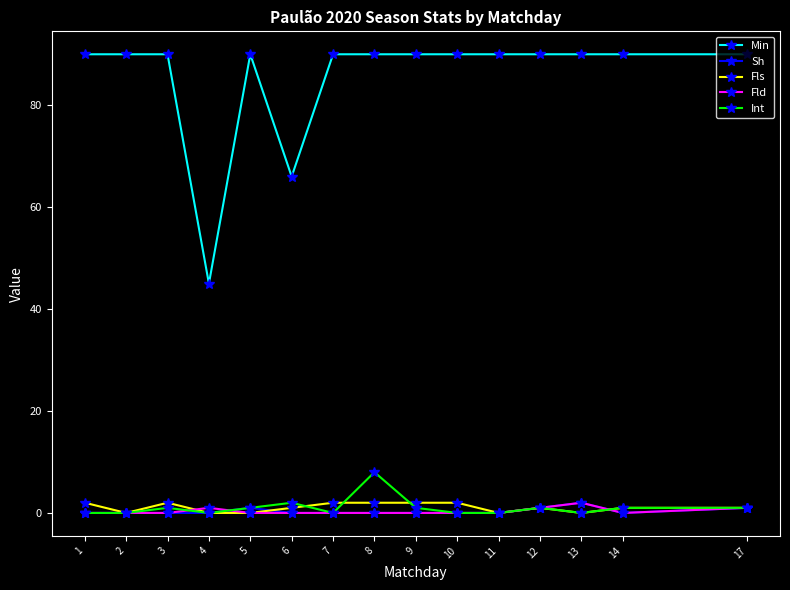

Reading left to right, extract all data points from this chart.

Min: 90	90	90	45	90	66	90	90	90	90	90	90	90	90	90
Sh: 0	0	0	0	1	0	0	0	0	0	0	1	2	0	1
Fls: 2	0	2	0	0	1	2	2	2	2	0	1	0	1	1
Fld: 0	0	0	1	0	0	0	0	0	0	0	1	2	0	1
Int: 0	0	1	0	1	2	0	8	1	0	0	1	0	1	1